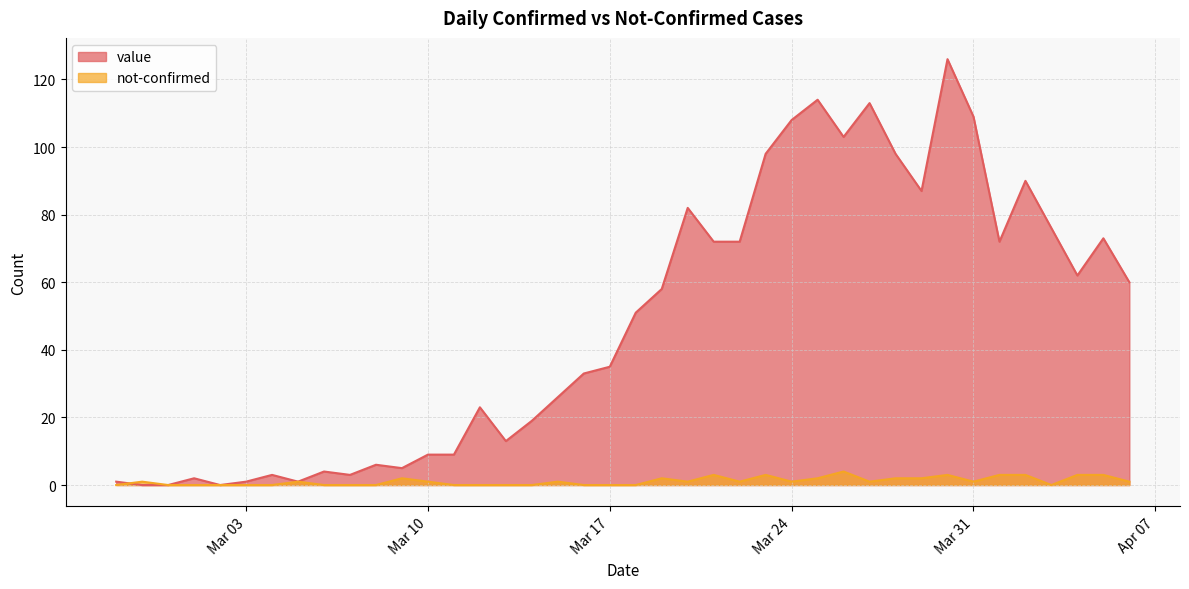

What is the greatest value displayed?

126